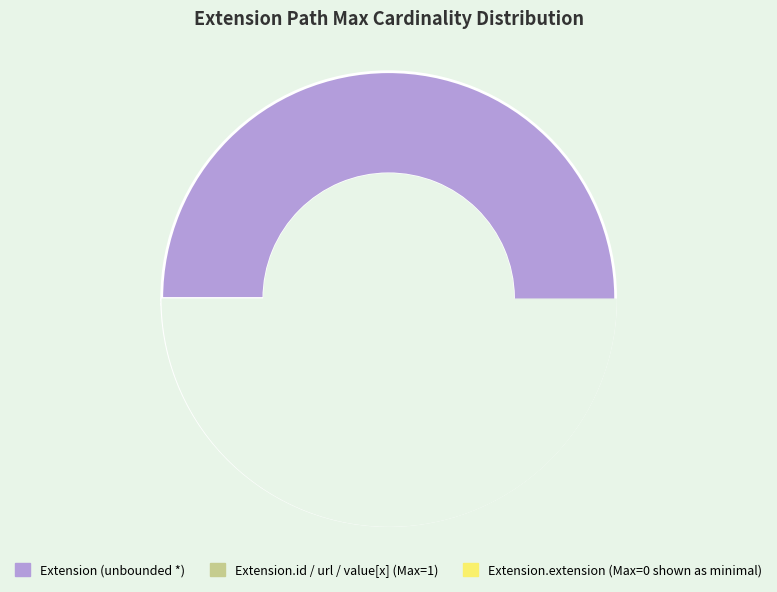

The Extension.id / url / value[x] (Max=1) slice represents 0% of the pie. True or false?

True